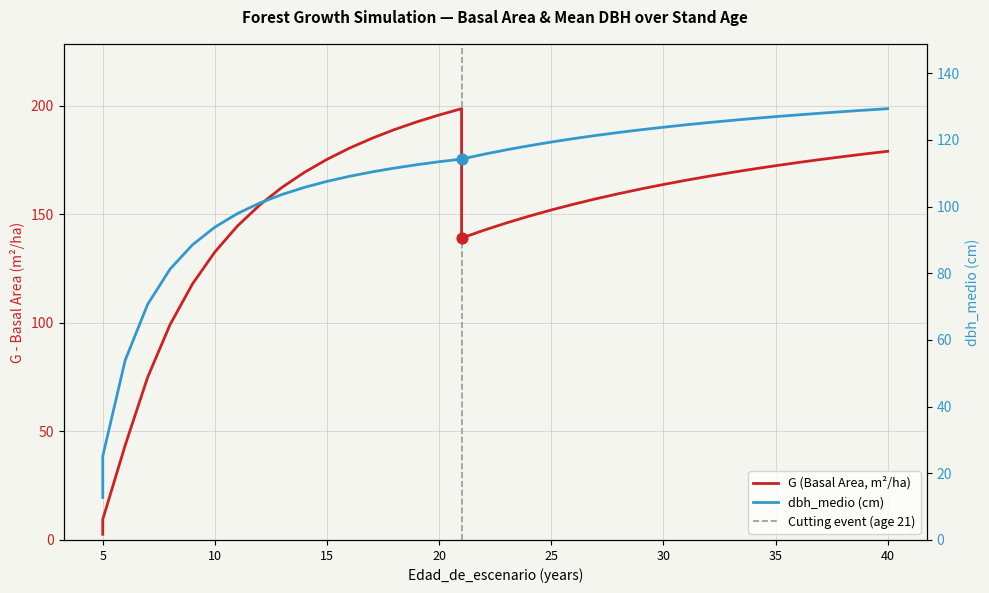

Which series contains the lowest Y value?

G (Basal Area)